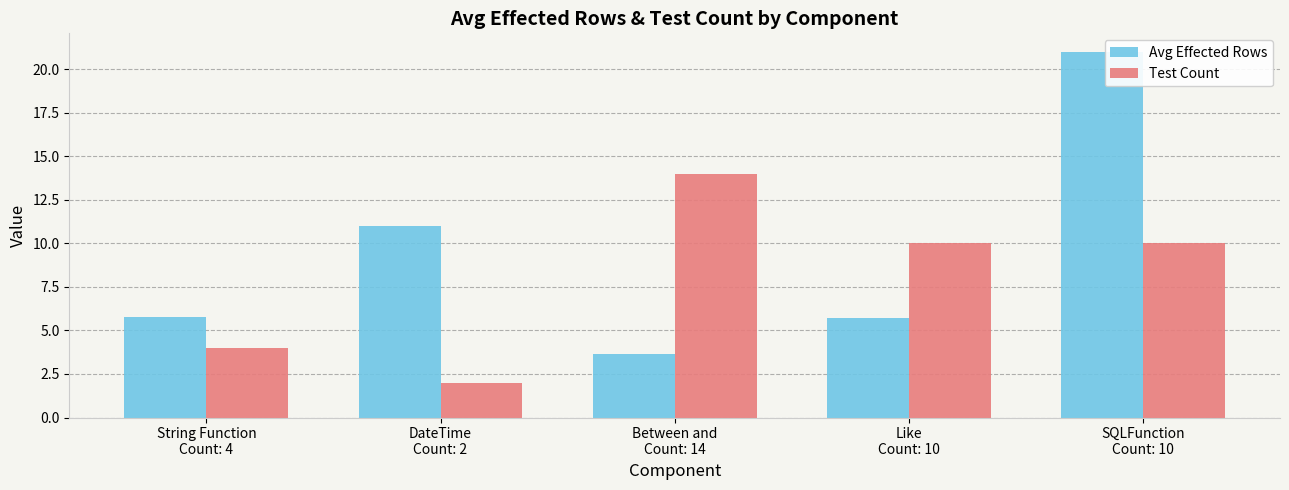

How many groups of bars are there?

5